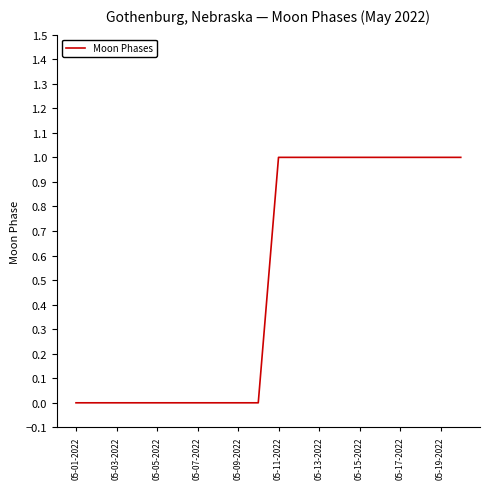

Reading left to right, extract all data points from this chart.

0	0	0	0	0	0	0	0	0	0	1	1	1	1	1	1	1	1	1	1